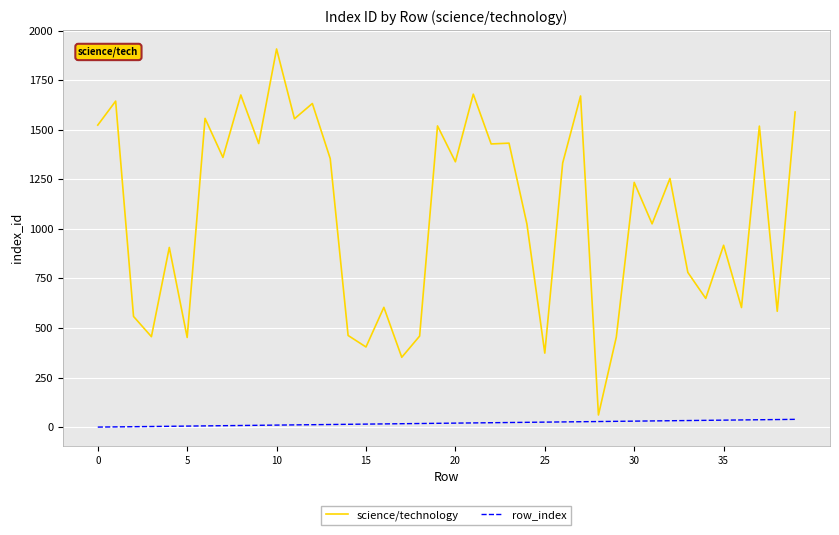

True or false: science/technology and row_index cross at least once.

False